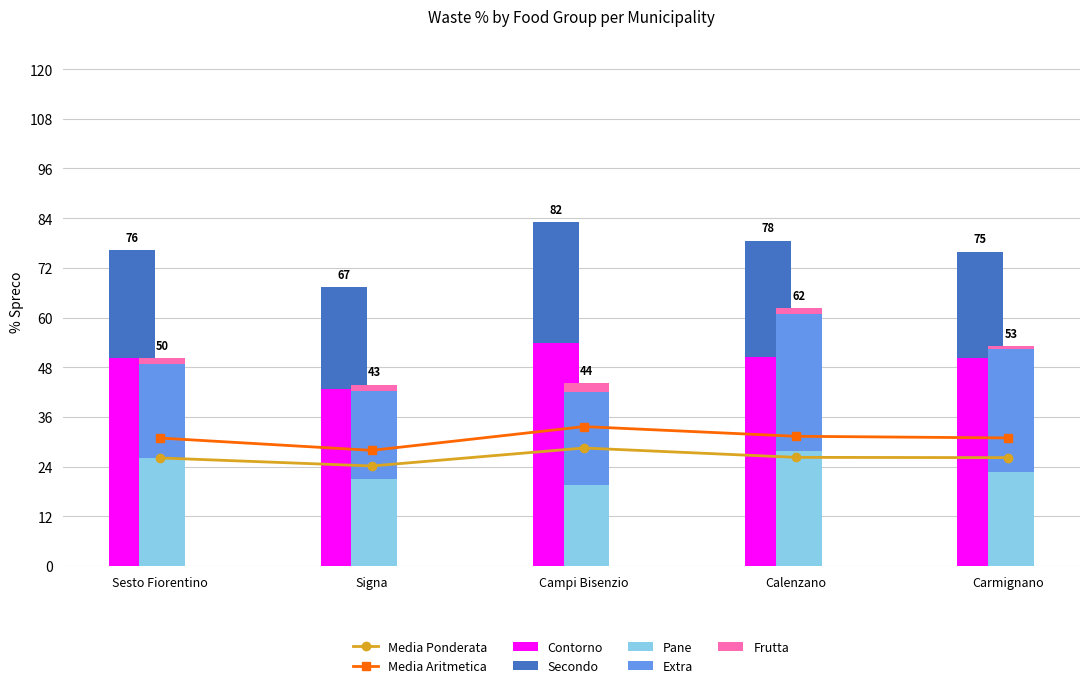

True or false: Frutta has a value of 3.4 at Campi Bisenzio.

False